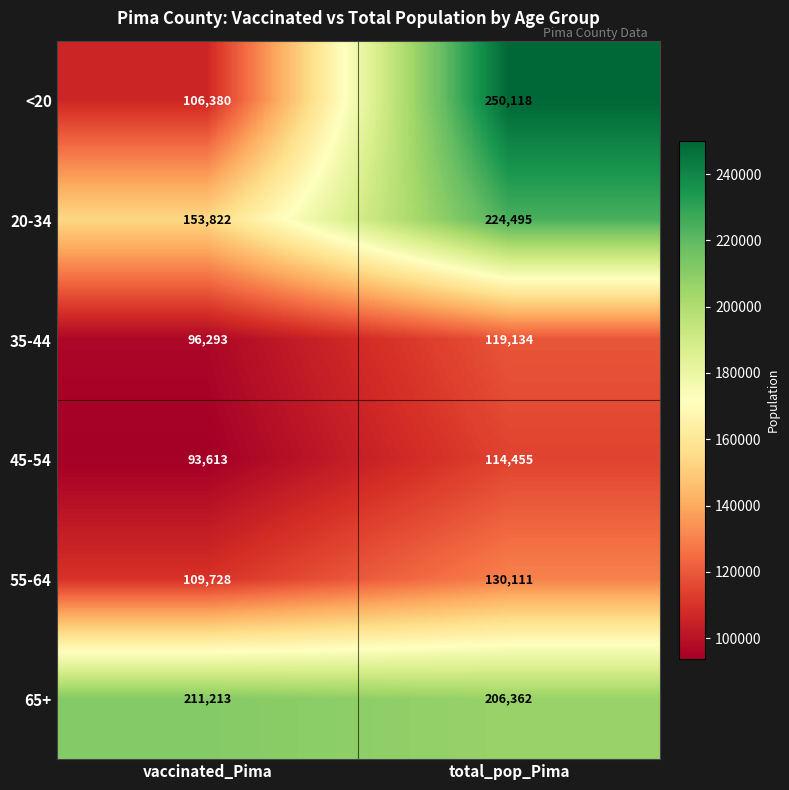

Reading left to right, what are all the values shown in this chart?

<20: 106380	250118
20-34: 153822	224495
35-44: 96293	119134
45-54: 93613	114455
55-64: 109728	130111
65+: 211213	206362